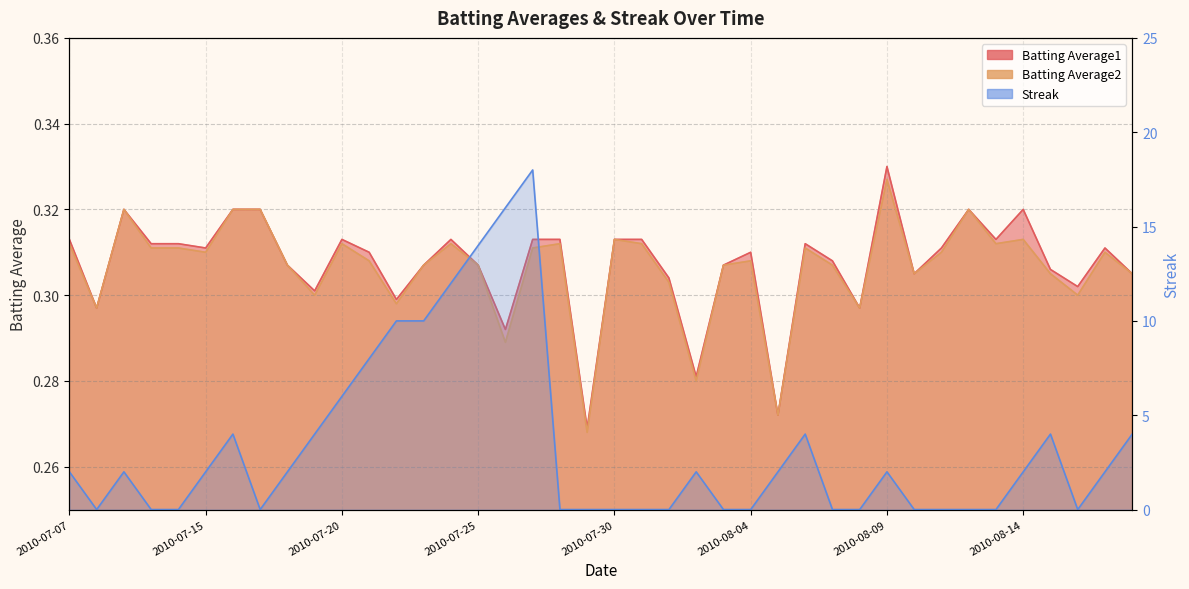

Does the chart display data point markers on the line(s)?

No